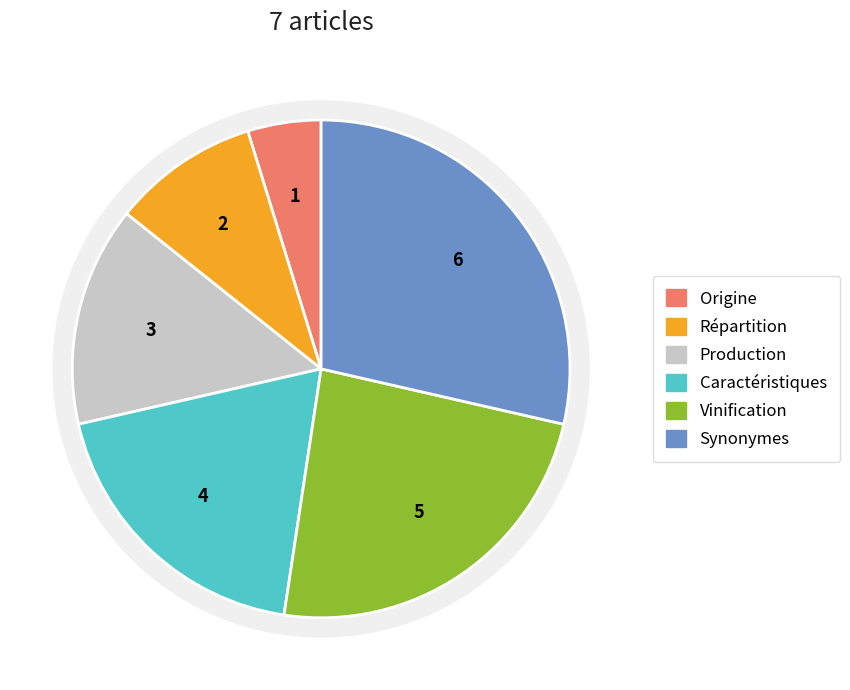

To the nearest percent, what is the difference between the largest and smallest slice percentages?

24%